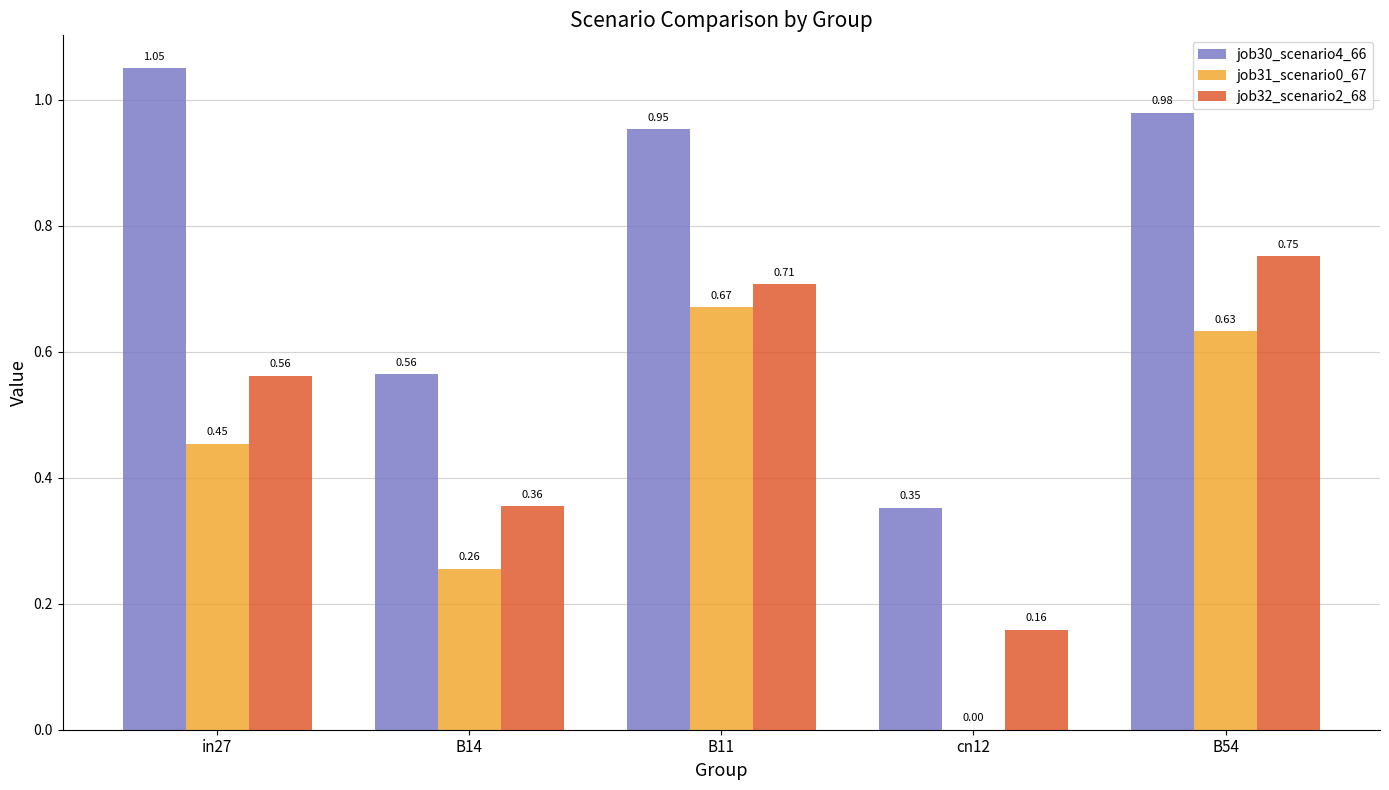

Which series changed the most between B11 and cn12?

job31_scenario0_67